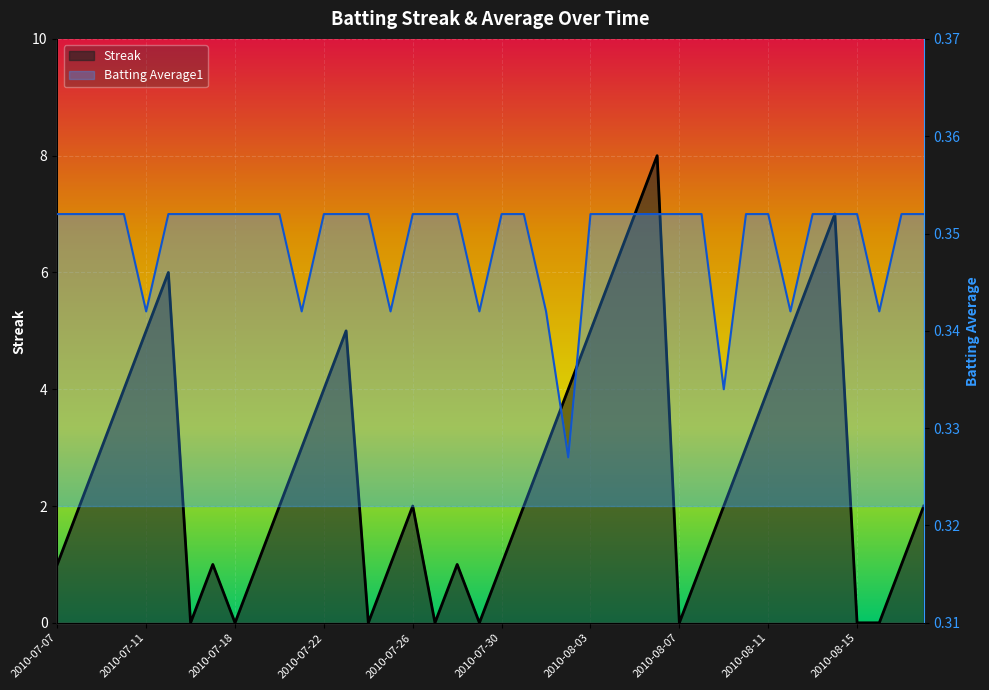

Reading left to right, what are all the values shown in this chart?

Streak: 1.0	2.0	3.0	4.0	5.0	6.0	0.0	1.0	0.0	1.0	2.0	3.0	4.0	5.0	0.0	1.0	2.0	0.0	1.0	0.0	1.0	2.0	3.0	4.0	5.0	6.0	7.0	8.0	0.0	1.0	2.0	3.0	4.0	5.0	6.0	7.0	0.0	0.0	1.0	2.0
Batting Average1: 0.4	0.4	0.4	0.4	0.3	0.4	0.4	0.4	0.4	0.4	0.4	0.3	0.4	0.4	0.4	0.3	0.4	0.4	0.4	0.3	0.4	0.4	0.3	0.3	0.4	0.4	0.4	0.4	0.4	0.4	0.3	0.4	0.4	0.3	0.4	0.4	0.4	0.3	0.4	0.4